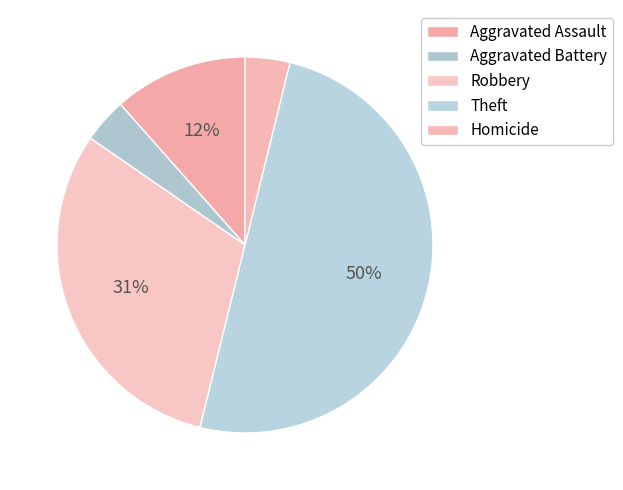

How many slices are in this pie chart?

5